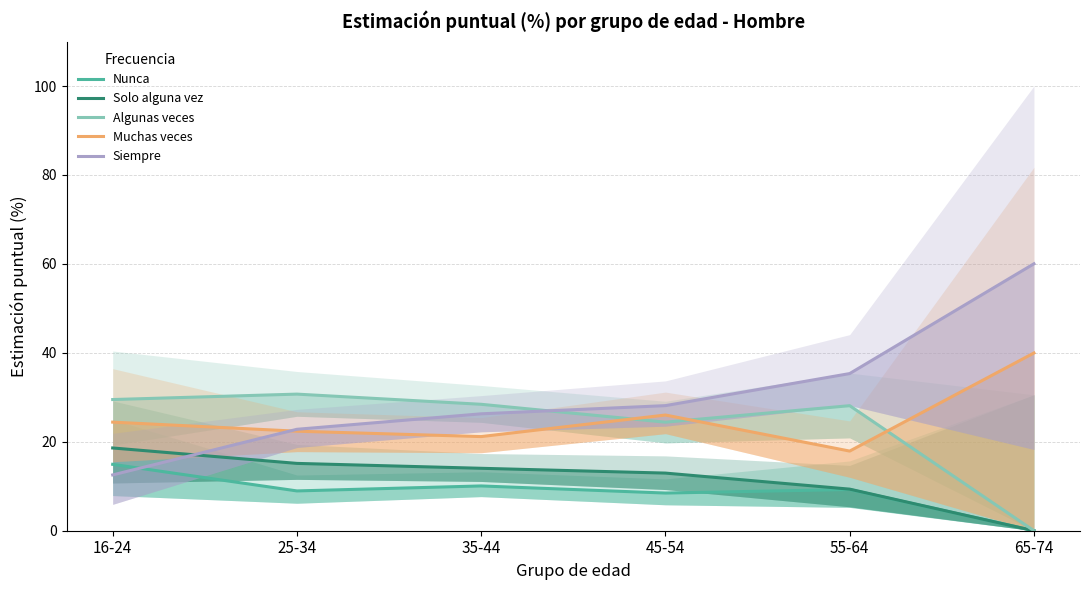

What is the label of the 6th point from the right?

16-24